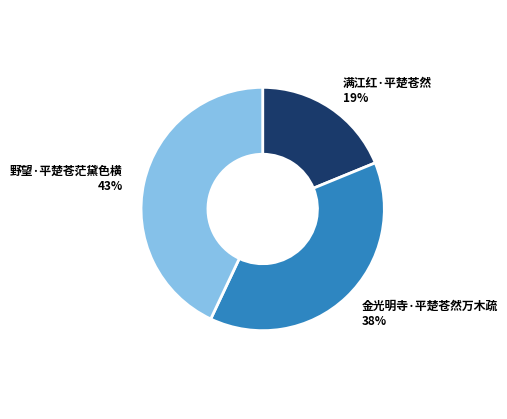

Is 金光明寺·平楚苍然万木疏 the majority of the pie?

No